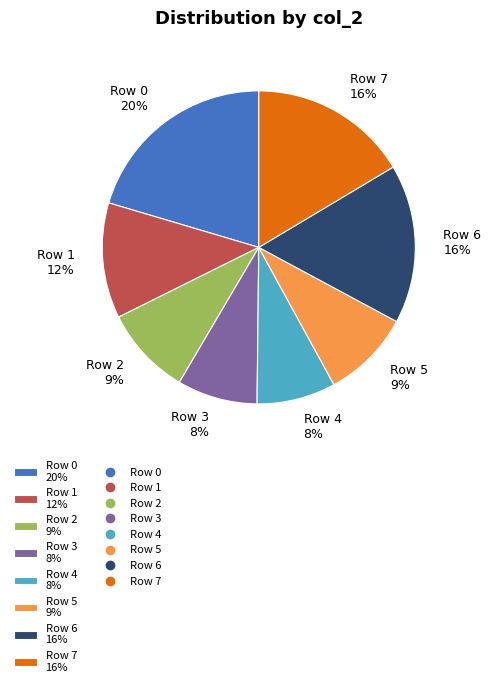

Which slice is the largest?

Row 0 20%